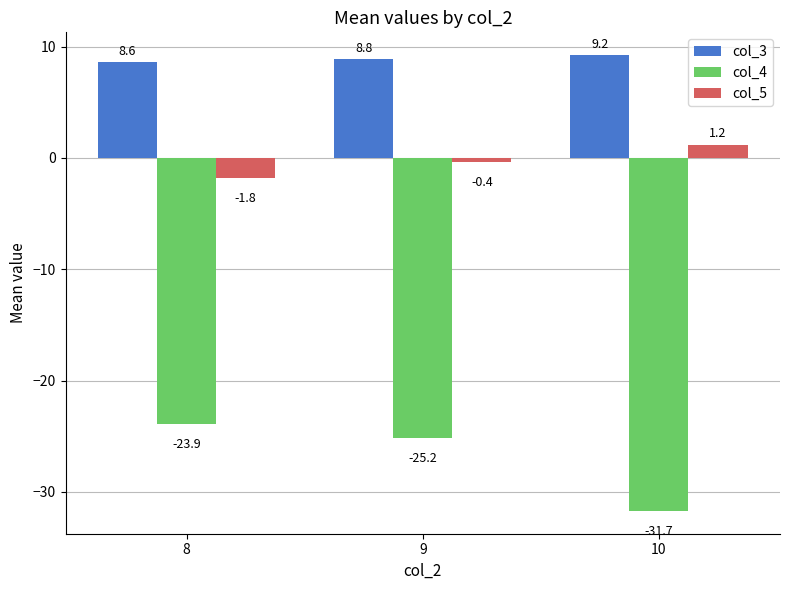

How many groups of bars are there?

3